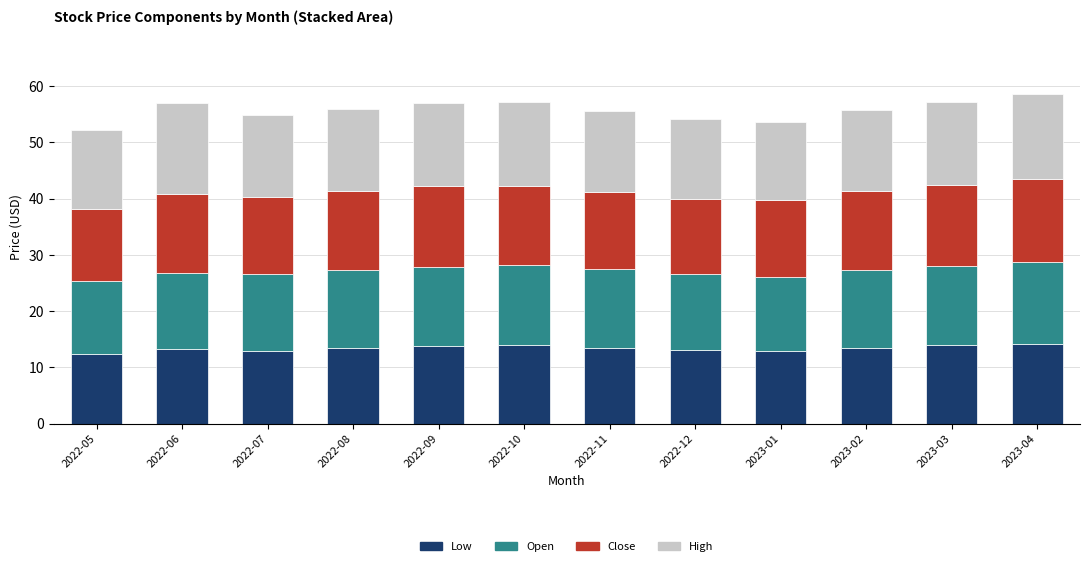

What is the difference between the second highest and minimum values in the Low series?

1.5